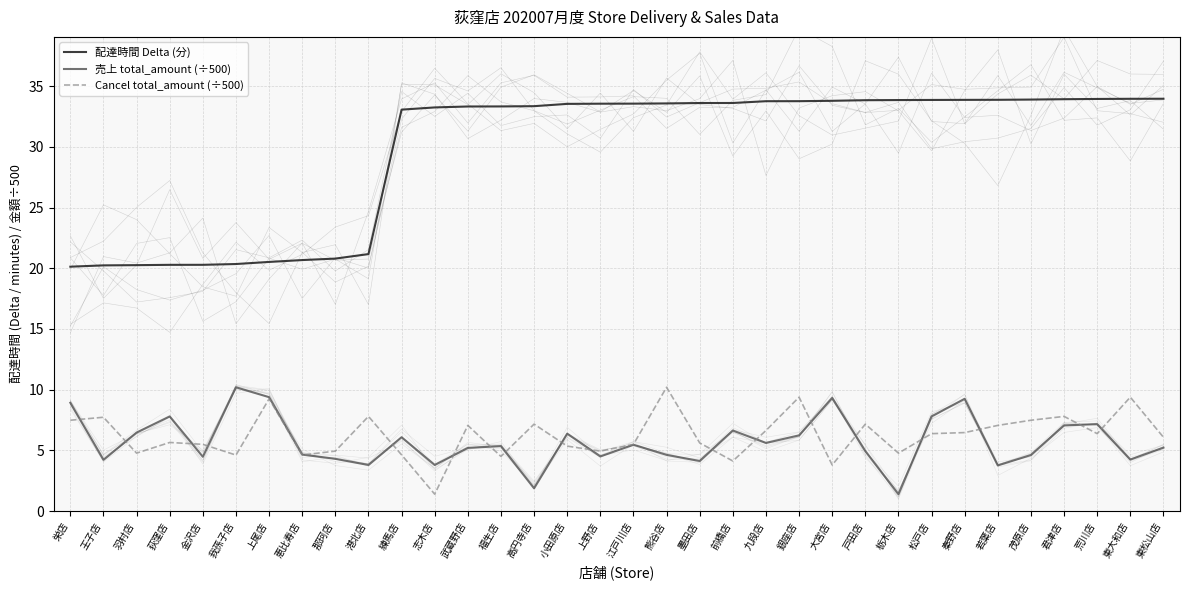

Where does the 売上 total_amount (÷500) series first go above 5?

栄店